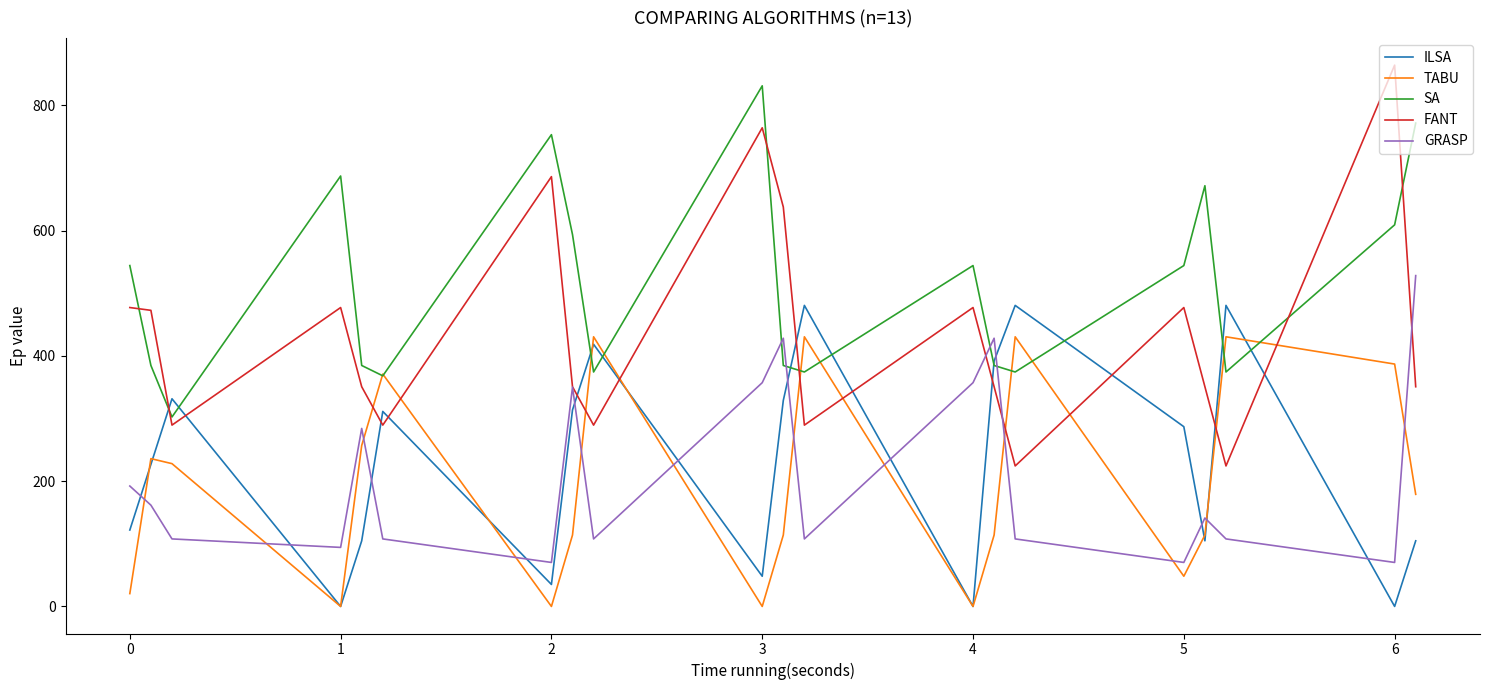

After their last crossing, which series has the higher values: GRASP or SA?

SA